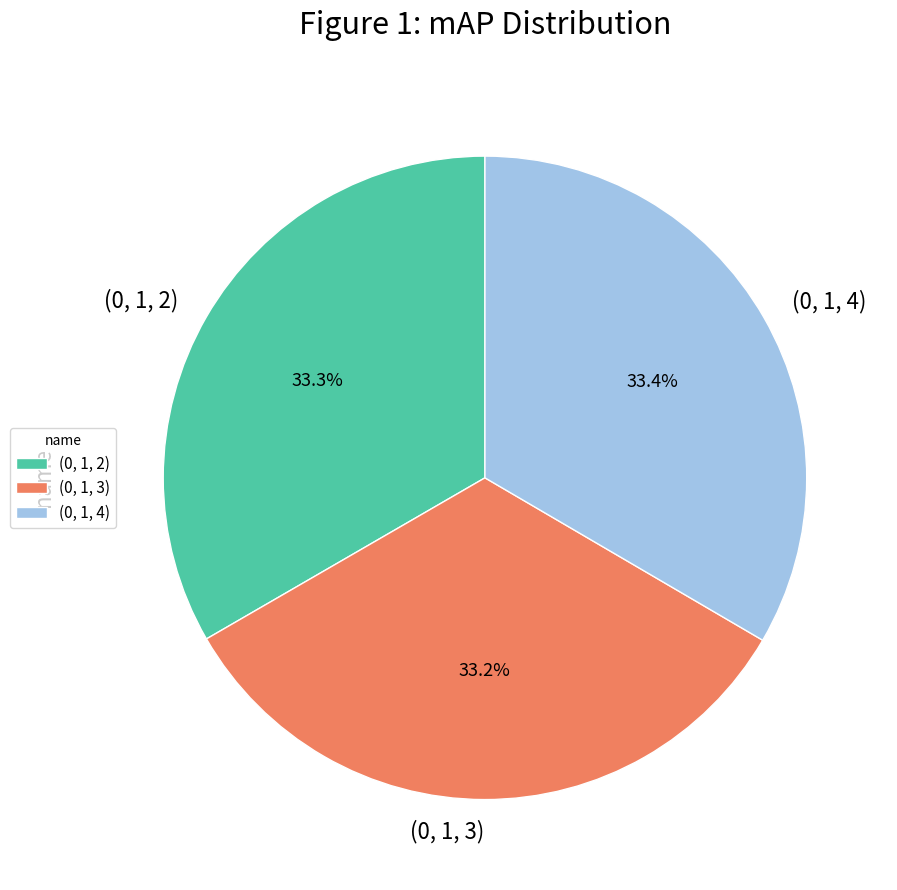

The (0, 1, 3) slice represents 45% of the pie. True or false?

False